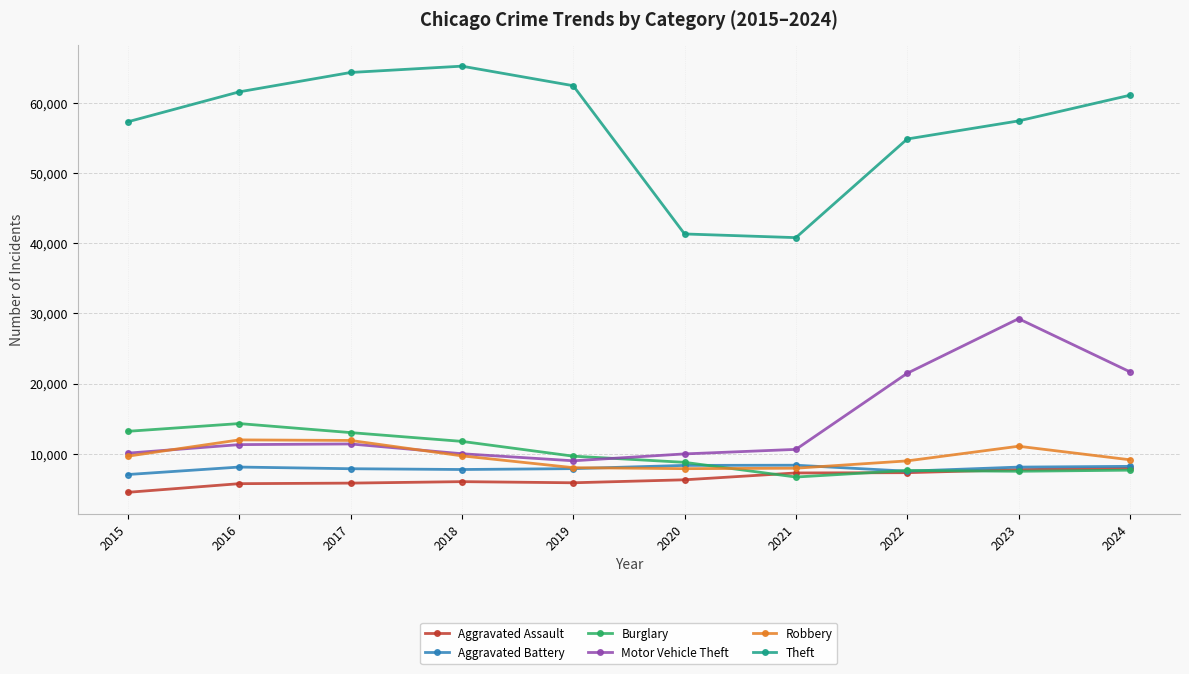

What is the approximate value of Aggravated Battery at 2020?

8320